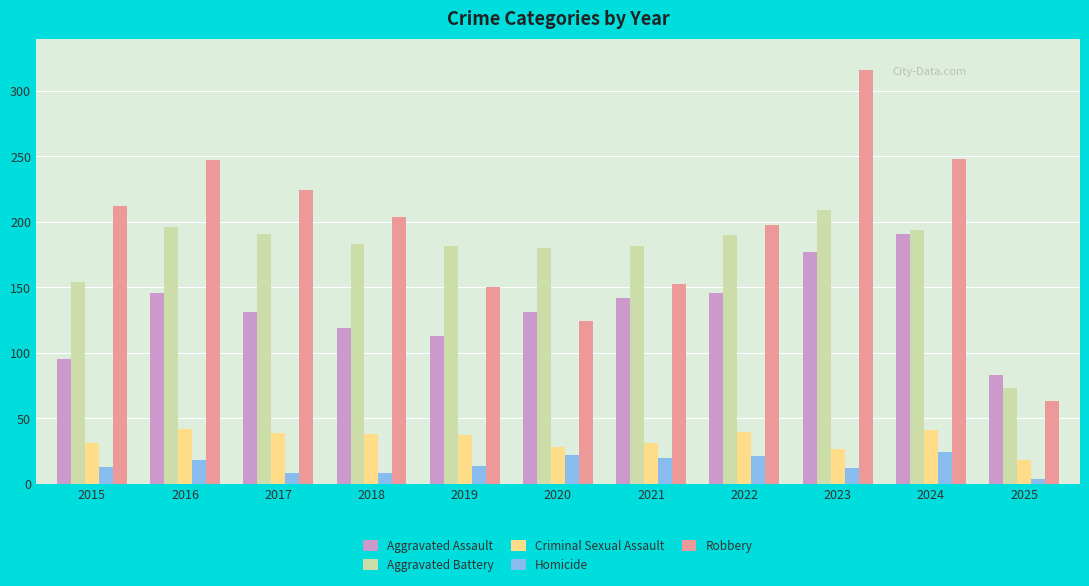

Which series has the largest total across all categories?

Robbery